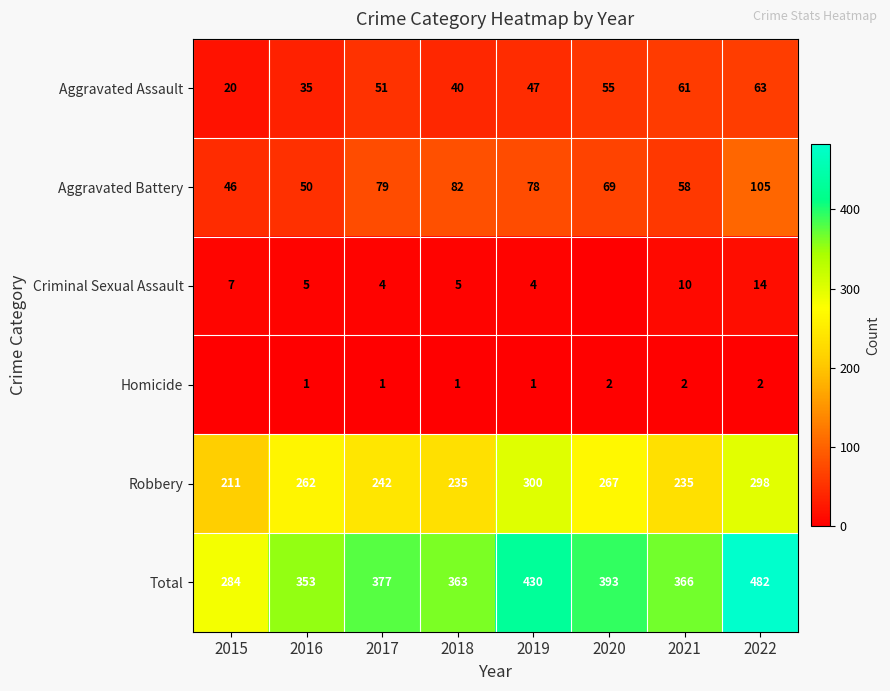

How many series are shown in this chart?

6